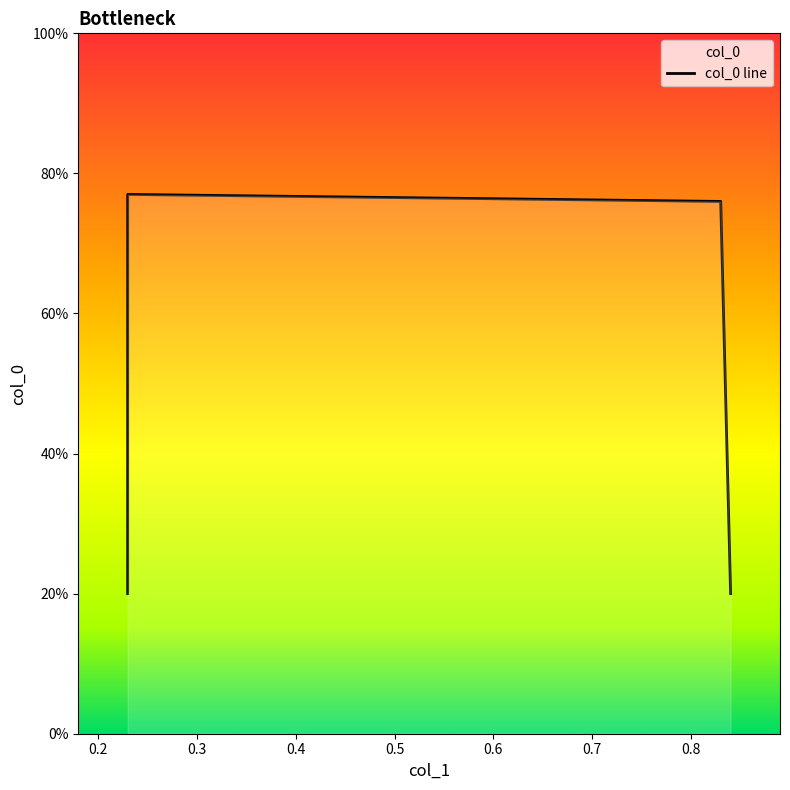

True or false: the data has more than 0 interior local peaks.

True